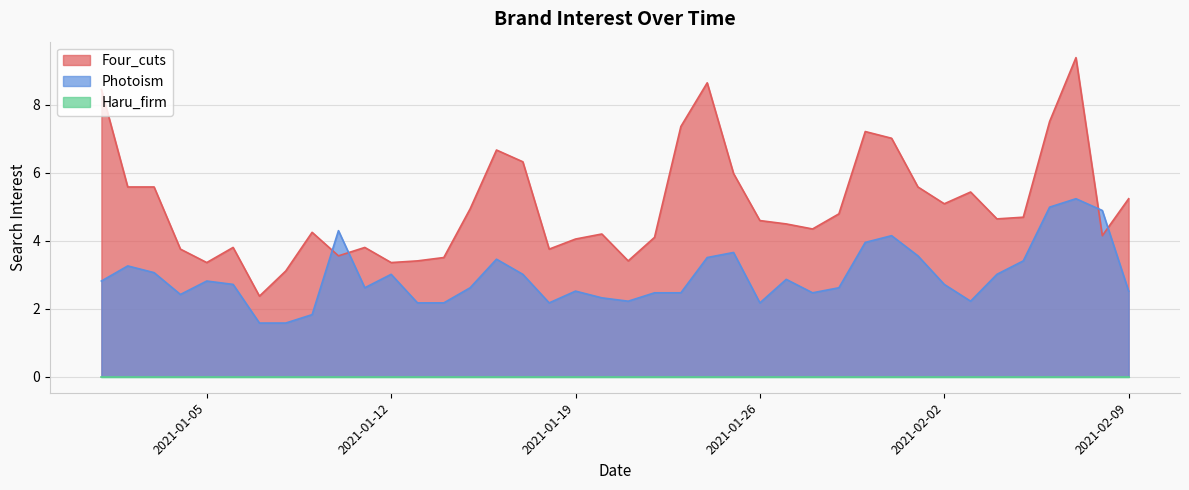

Does the chart display data point markers on the line(s)?

No